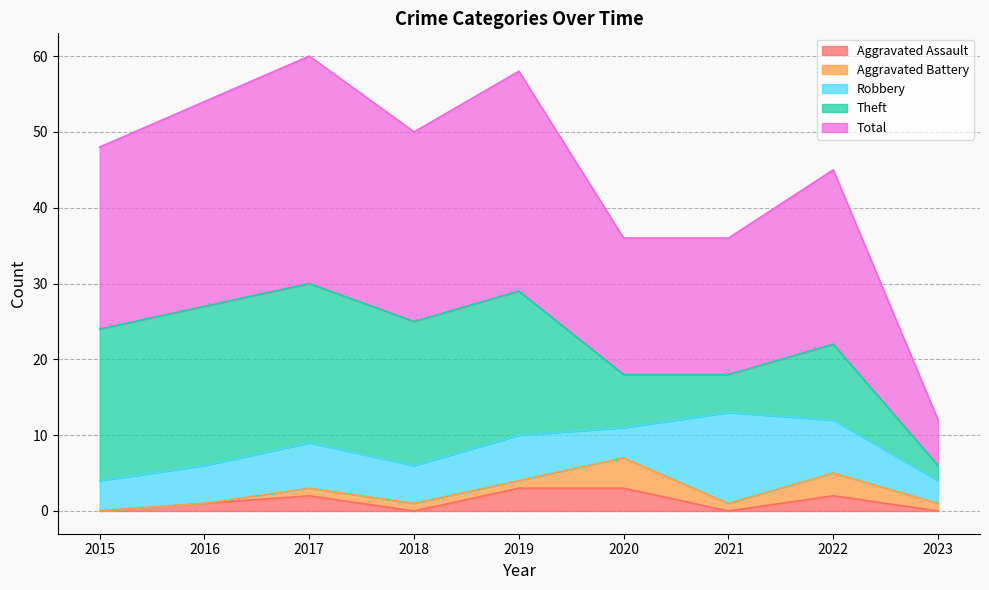

Reading left to right, transcribe all the data shown in this chart.

Aggravated Assault: 0	1	2	0	3	3	0	2	0
Aggravated Battery: 0	0	1	1	1	4	1	3	1
Robbery: 4	5	6	5	6	4	12	7	3
Theft: 20	21	21	19	19	7	5	10	2
Total: 24	27	30	25	29	18	18	23	6